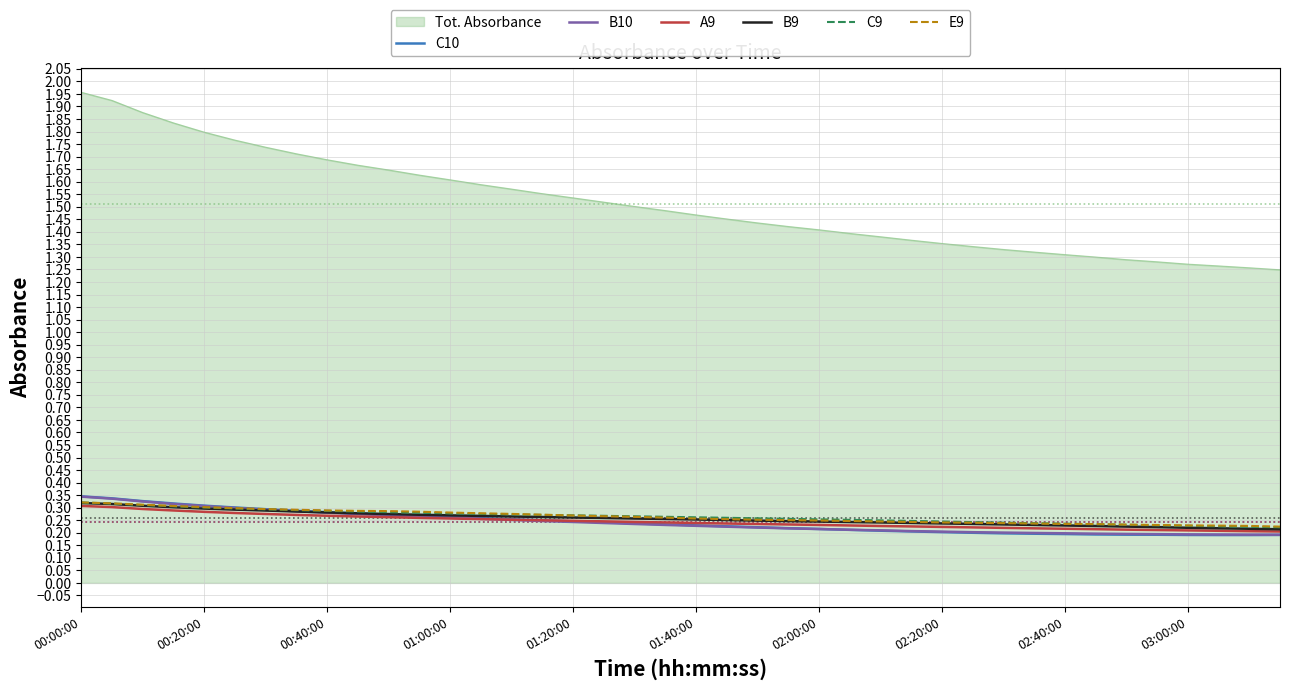

How many E9 values are between 0 and 1?

40